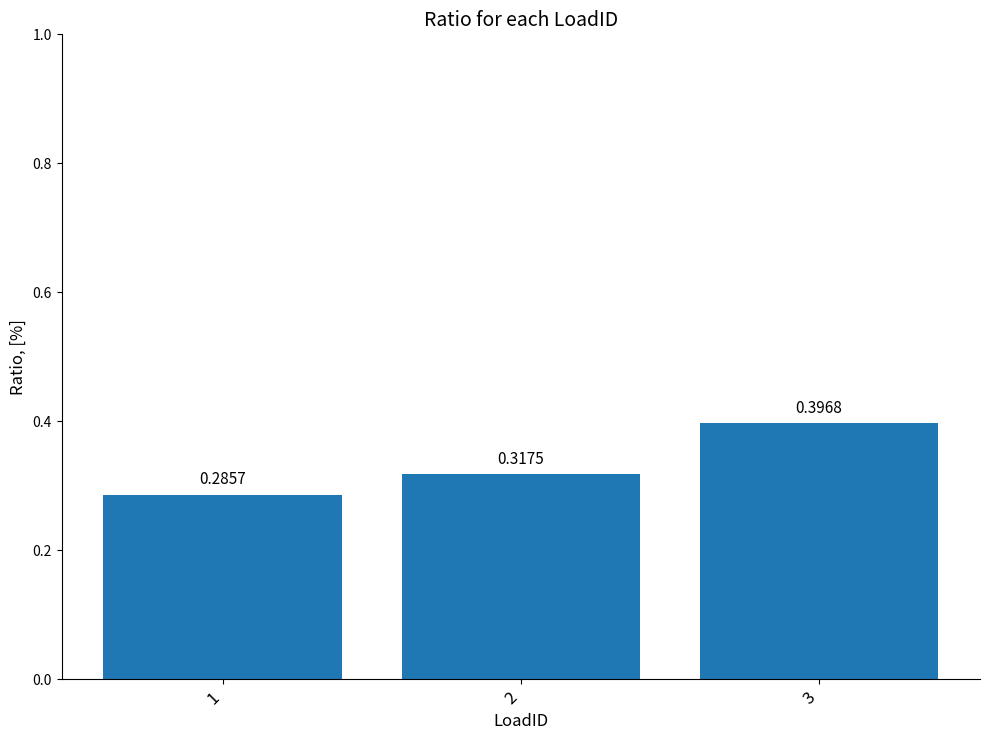

What is the change in value from 2 to 3?

+0.1